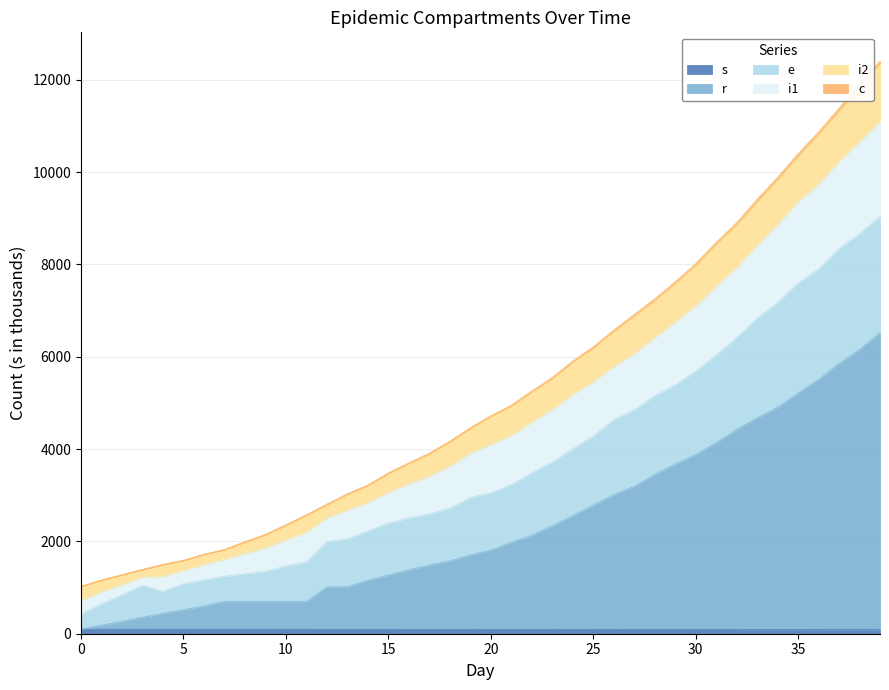

How many data points does each series have?

40